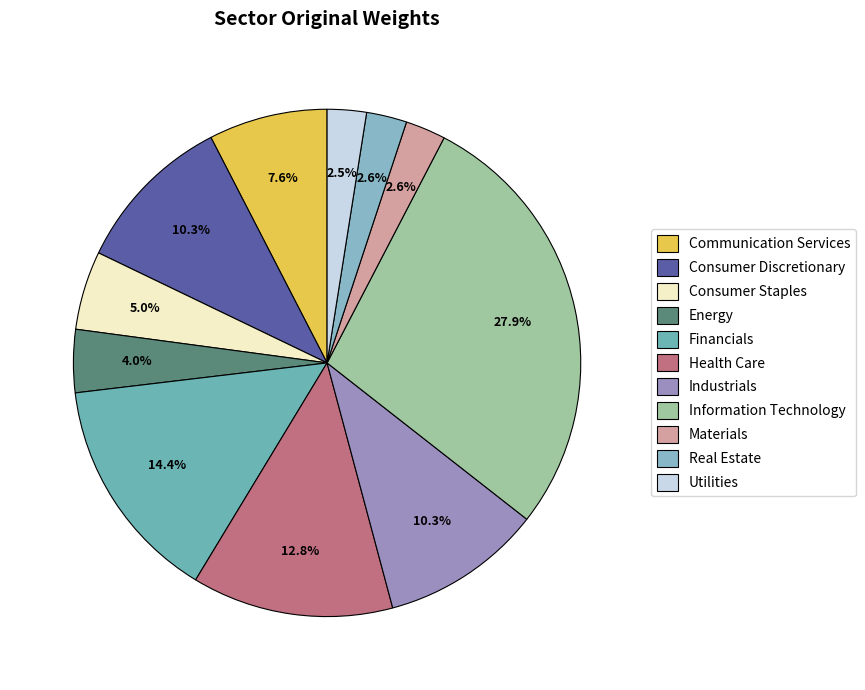

Is Health Care the majority of the pie?

No